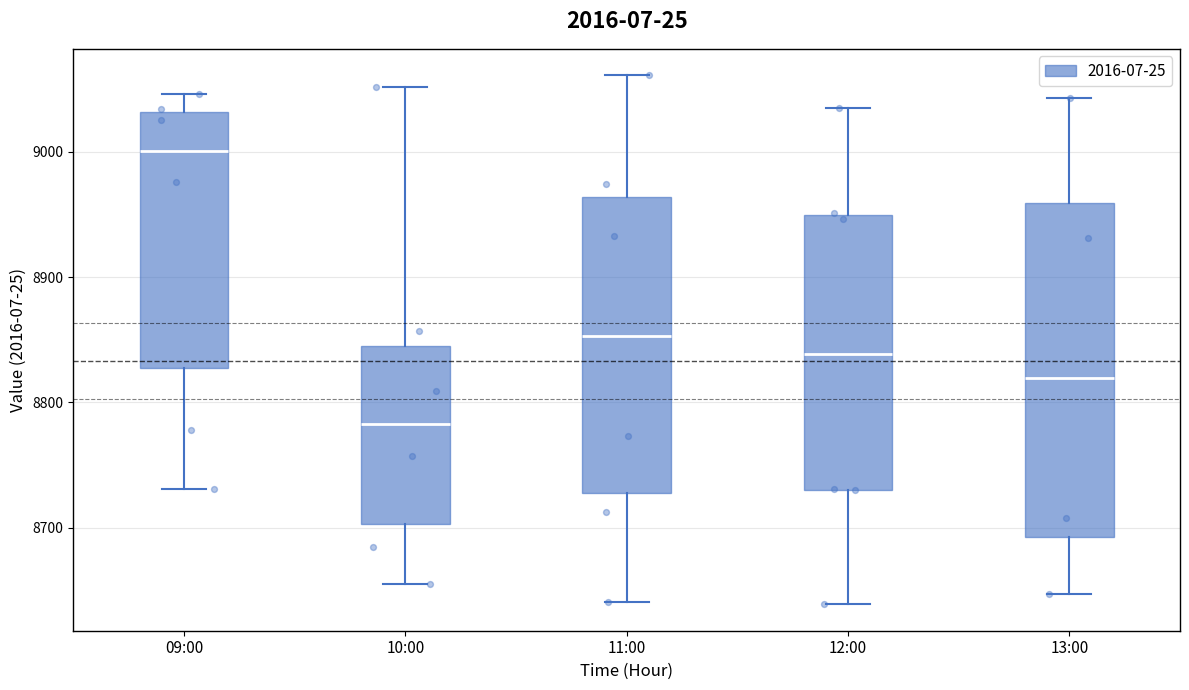

Comparing the boxes themselves (not the whiskers), which one is the tallest?

13:00